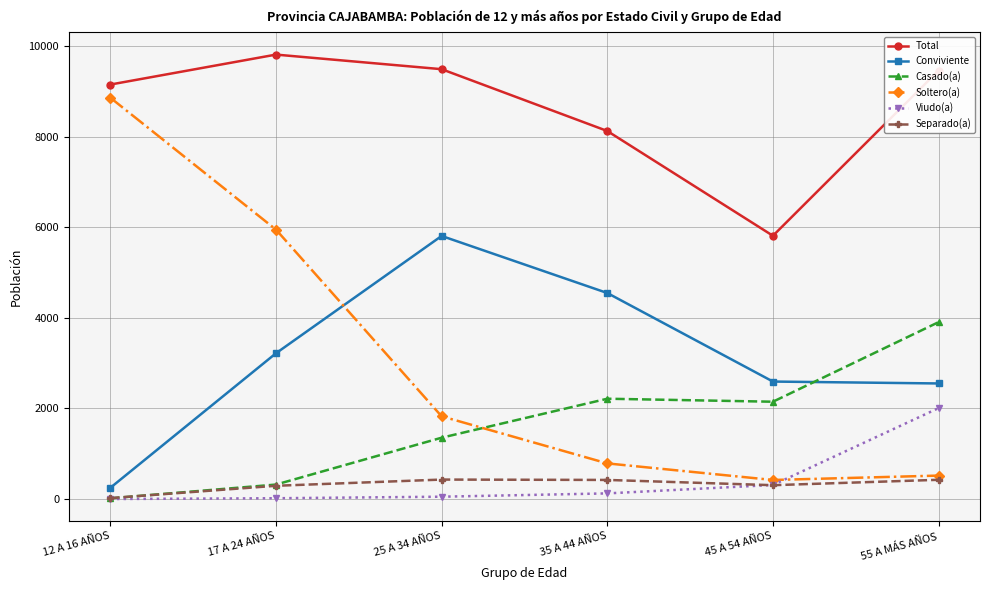

True or false: Soltero(a) and Conviviente cross at least once.

True